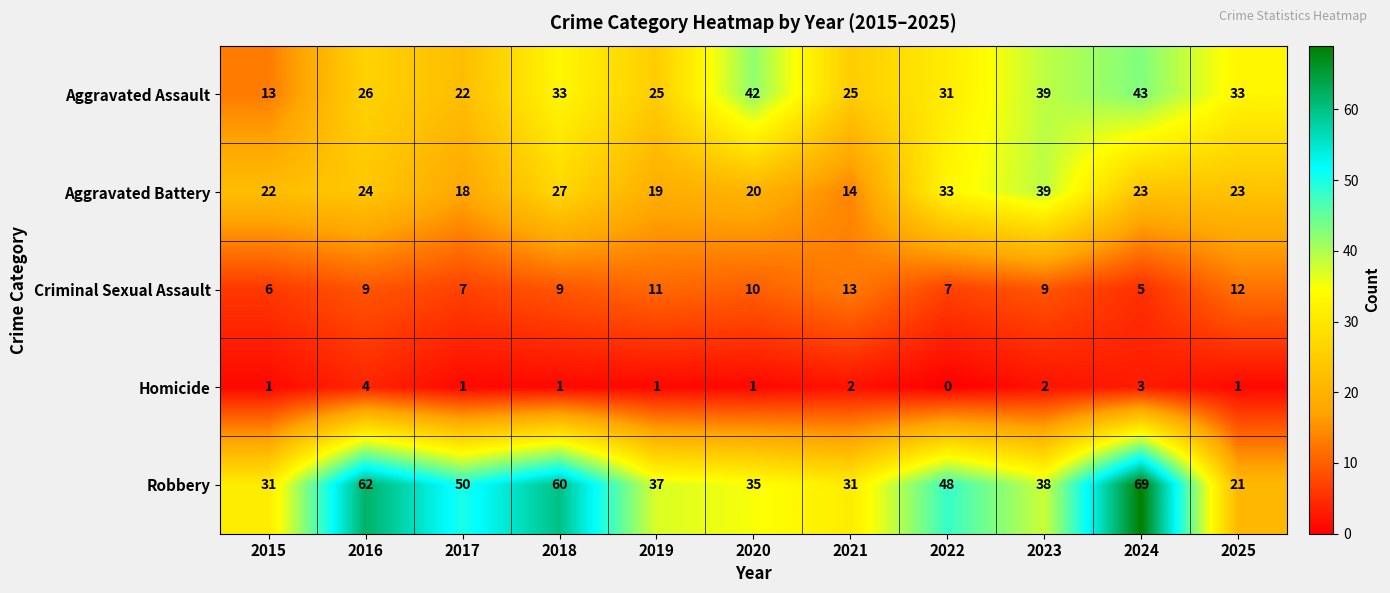

Which label corresponds to the largest value in the chart?

2024